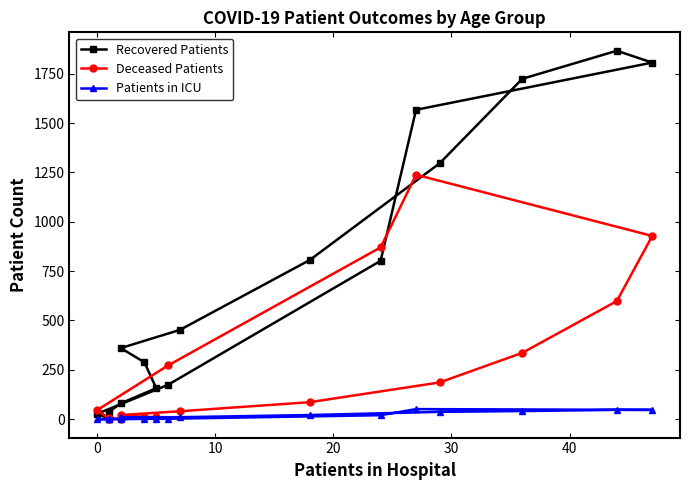

List the series in order of their peak value, lowest first.

Patients in ICU, Deceased Patients, Recovered Patients